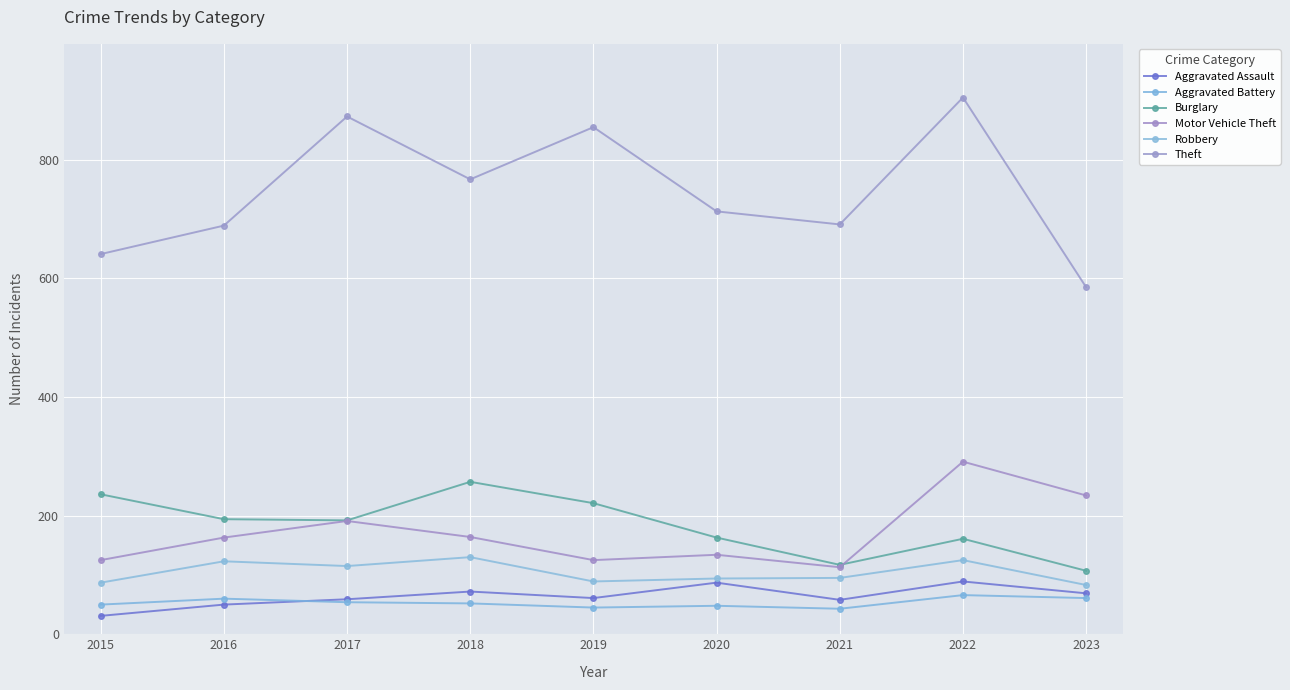

How many data points does each series have?

9